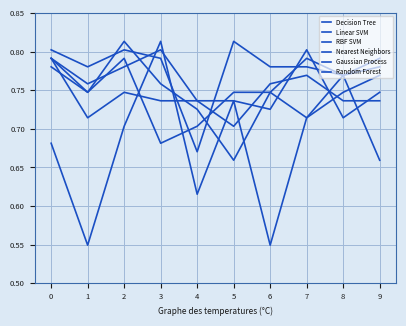

Does the chart have visible grid lines?

Yes